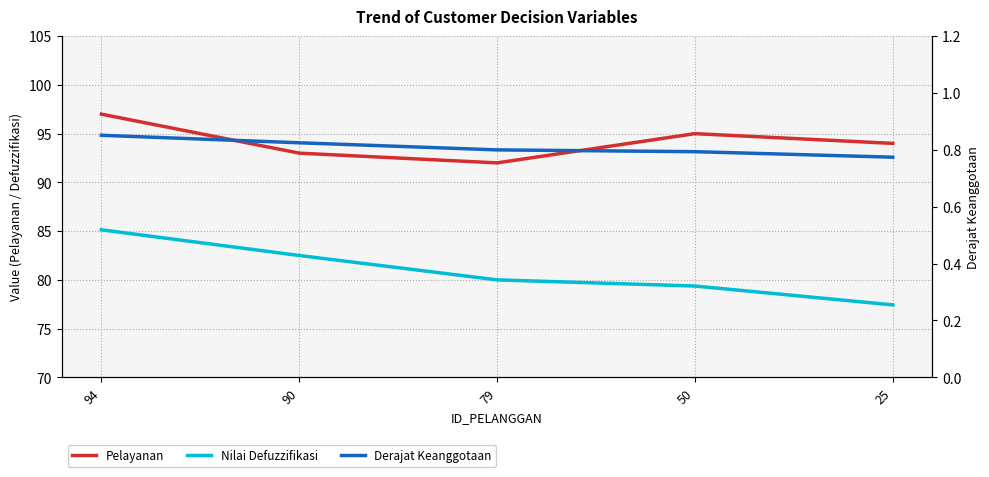

True or false: Derajat Keanggotaan has a value of 0.5 at 50.

False